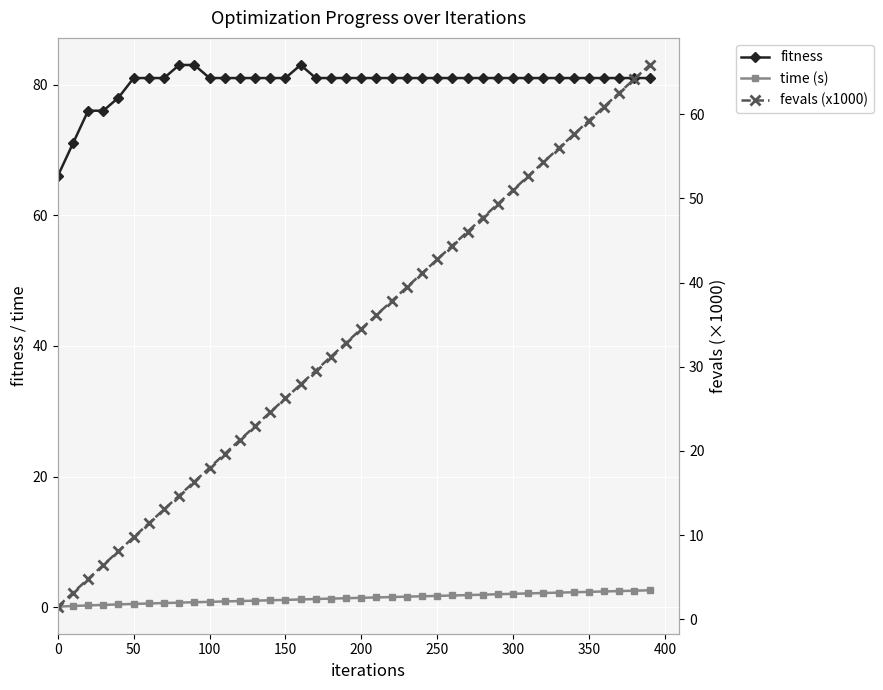

What is the maximum value for time (s)?

2.6